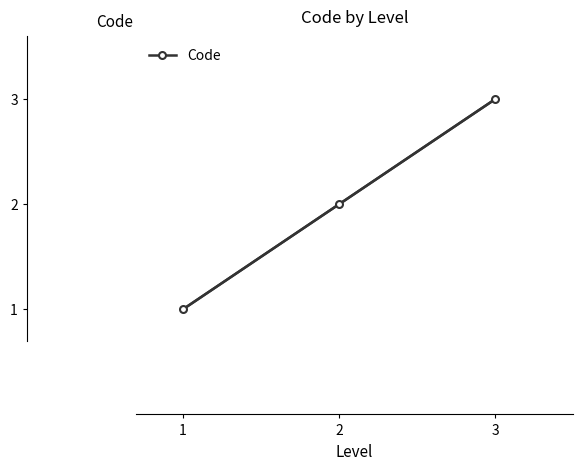

What is the difference between the maximum and minimum values?

2